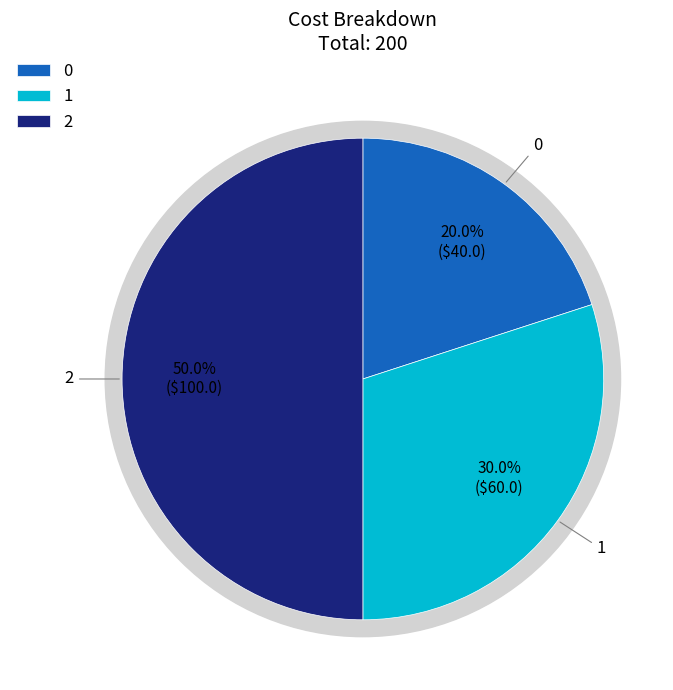

To the nearest percent, what portion does 2 represent?

50%